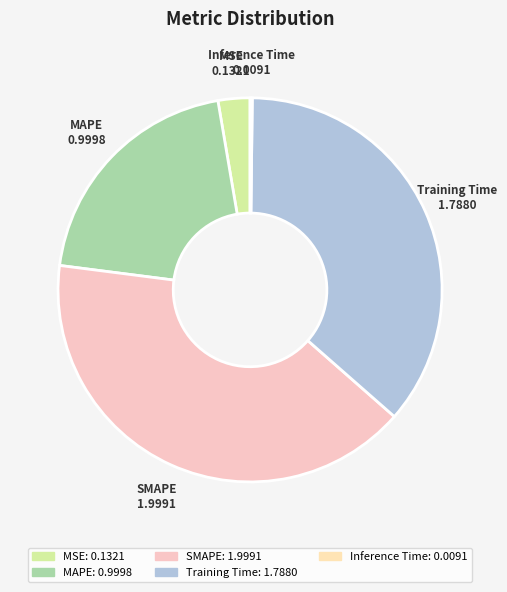

Is there any slice that represents more than half of the pie?

No